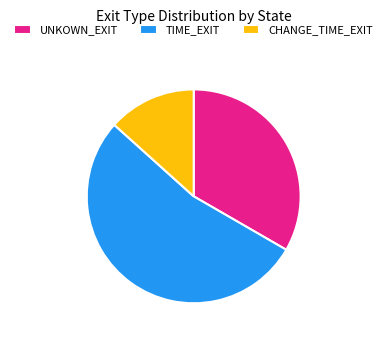

Do UNKOWN_EXIT and CHANGE_TIME_EXIT together represent more than half of the pie?

No